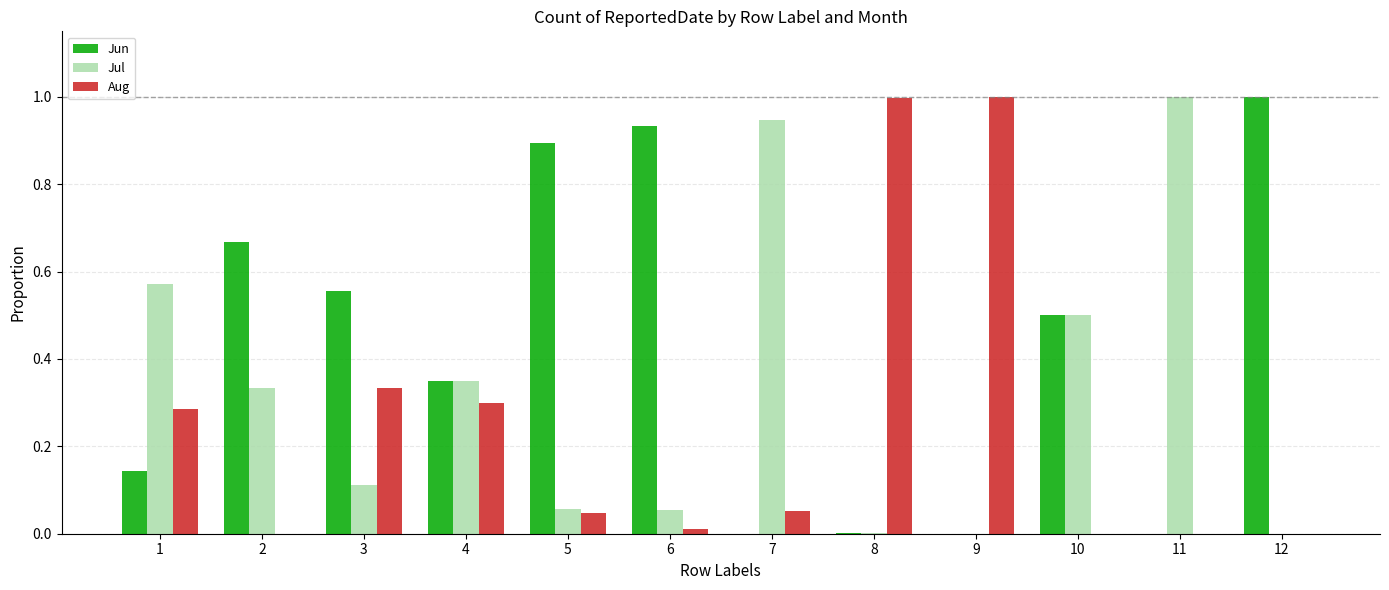

Is the value of Jun at 10 greater than the value of Jul at 3?

Yes